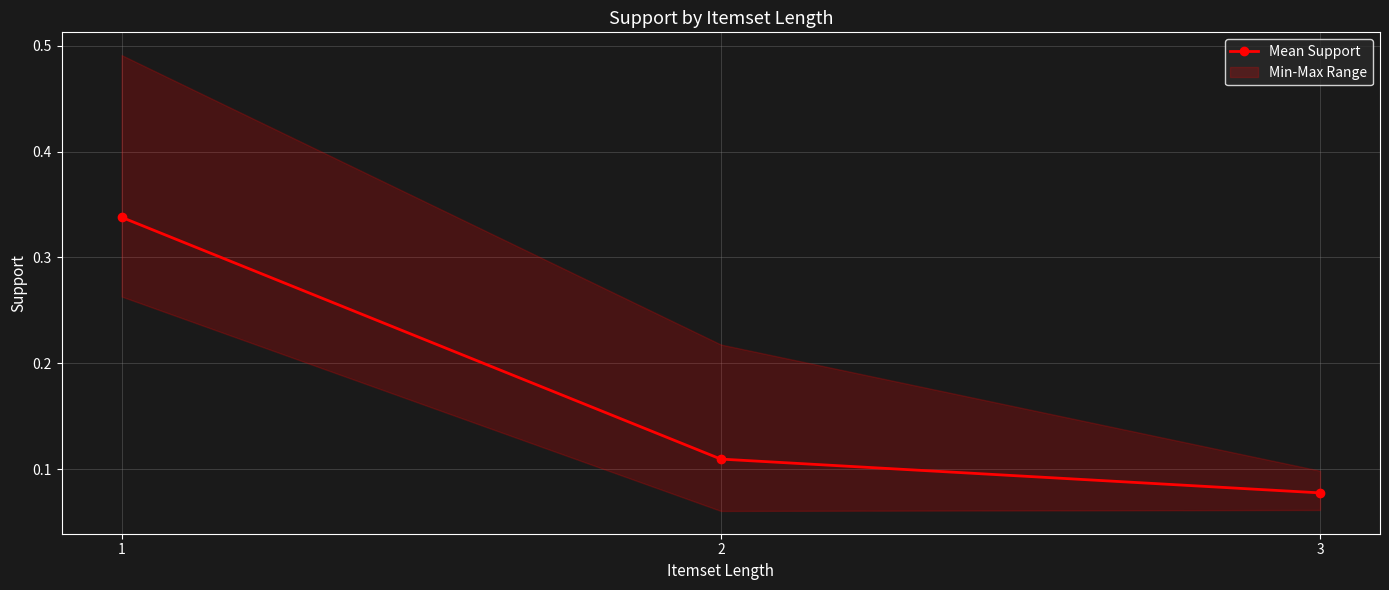

What is the value of the 1st point from the left?

0.3